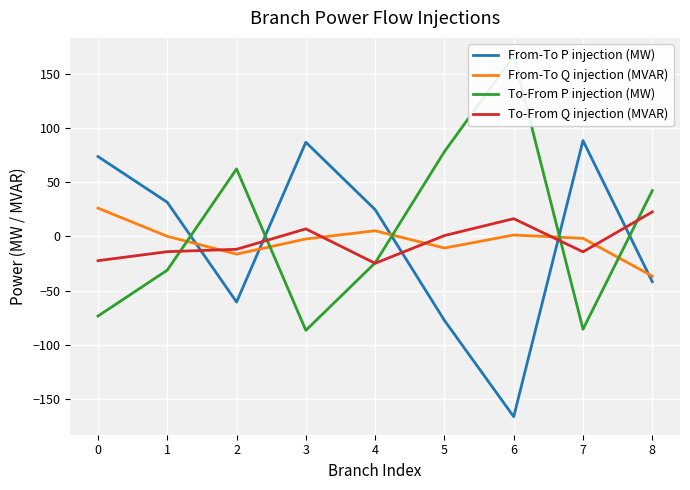

What is the approximate value of To-From Q injection (MVAR) at 3?

6.8